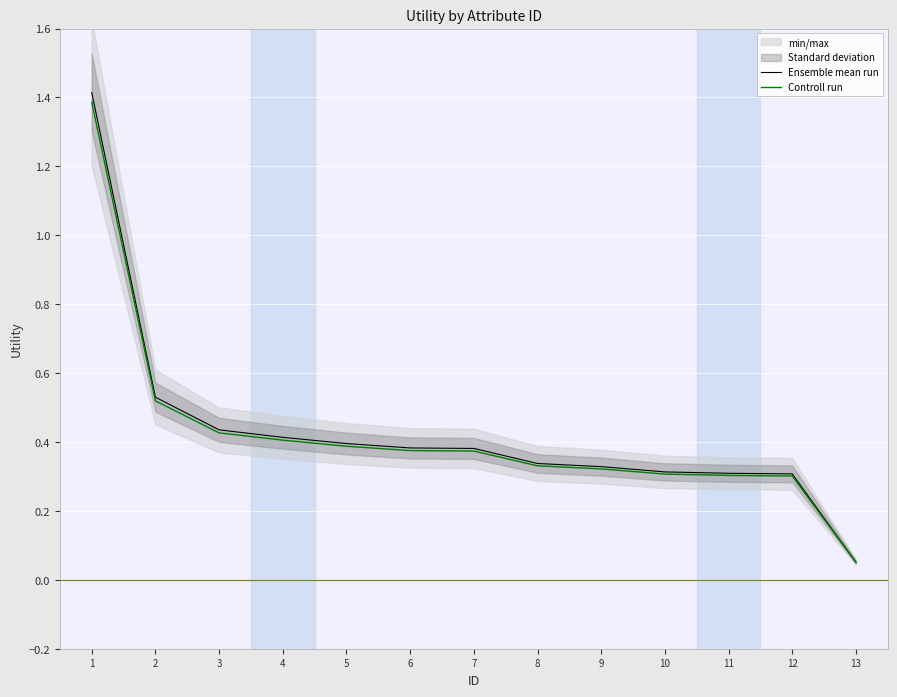

How many lines are shown in the chart?

2